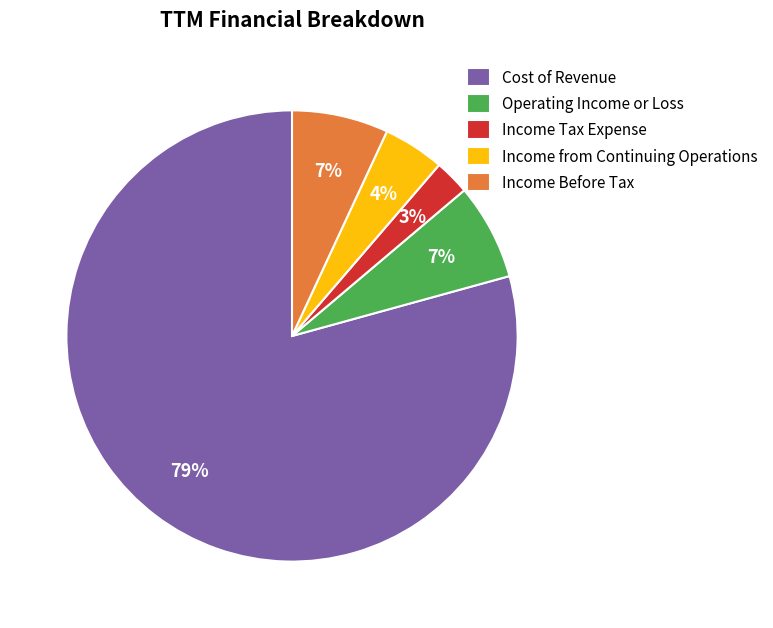

What percentage is the Cost of Revenue slice, to the nearest percent?

79%